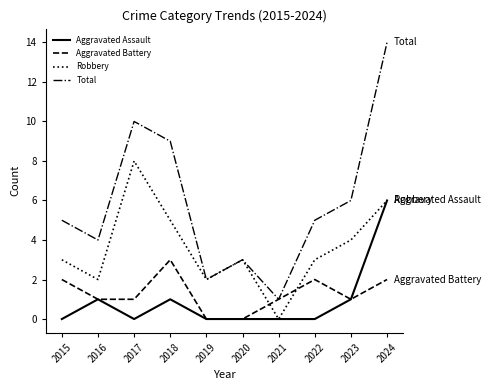

Is it true that Aggravated Battery equals 2 at 2015?

True